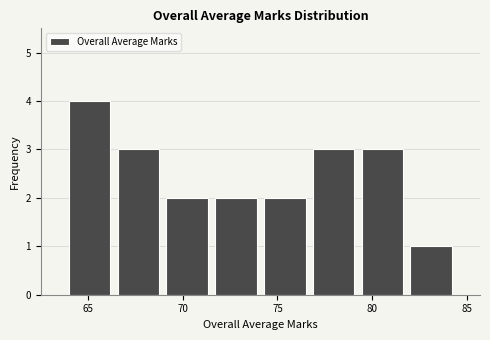

Which range on the x-axis has the tallest bar?

64.0 to 66.5